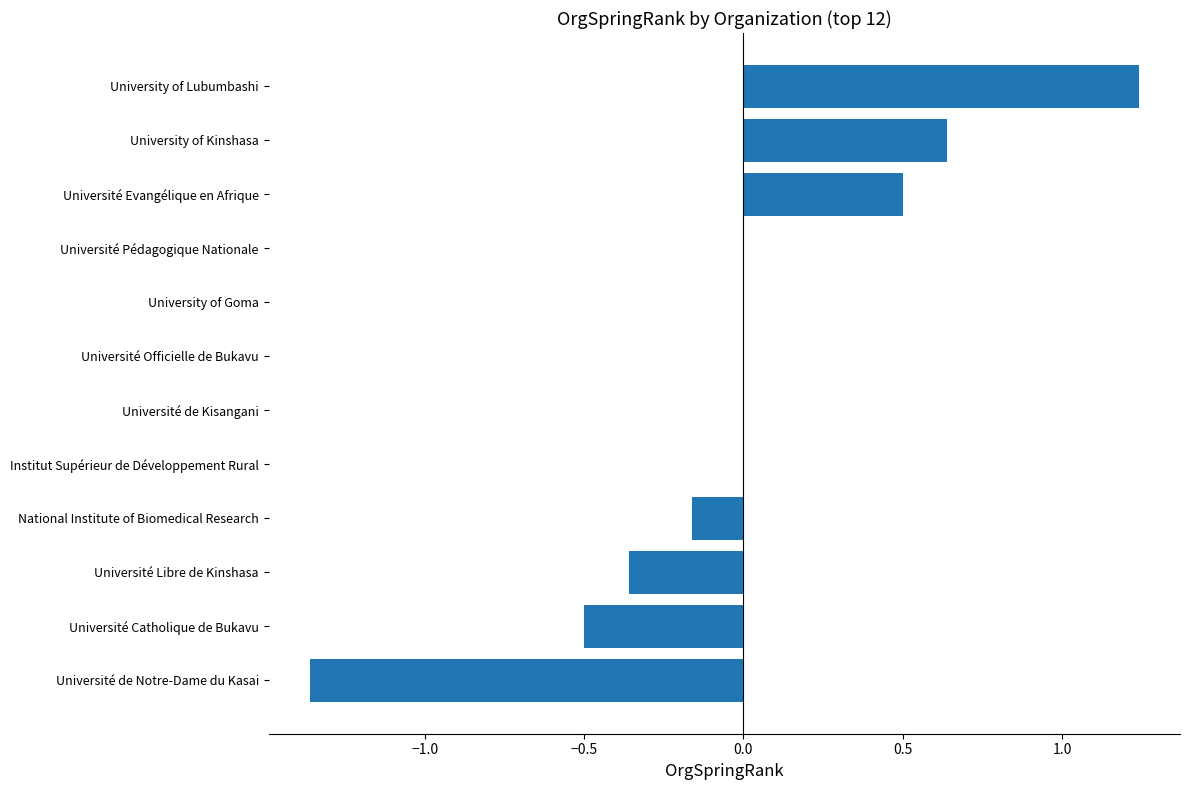

At which category does the chart reach its peak across all series?

University of Lubumbashi